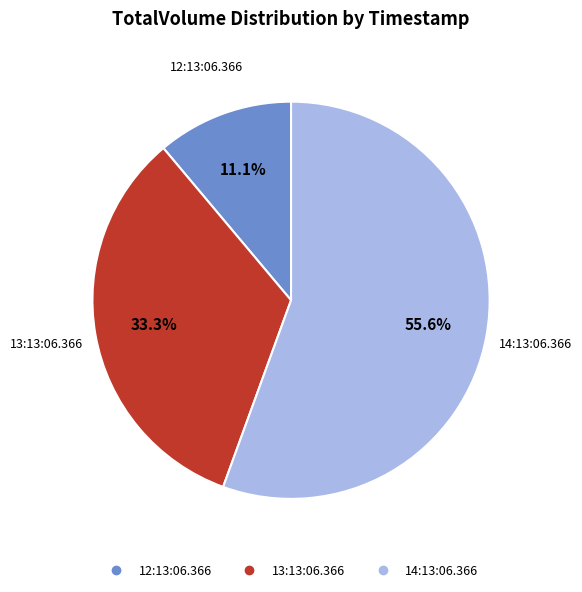

To the nearest percent, what portion does 14:13:06.366 represent?

56%